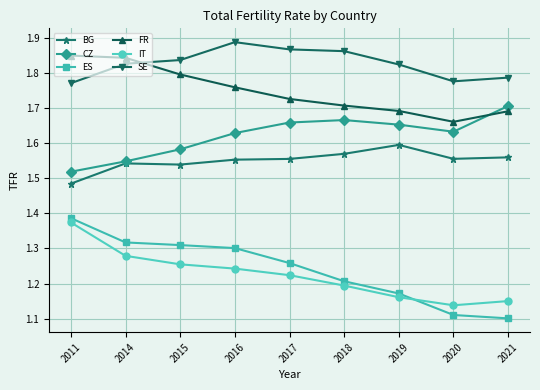

Where is ES nearest to the value 1?

2021